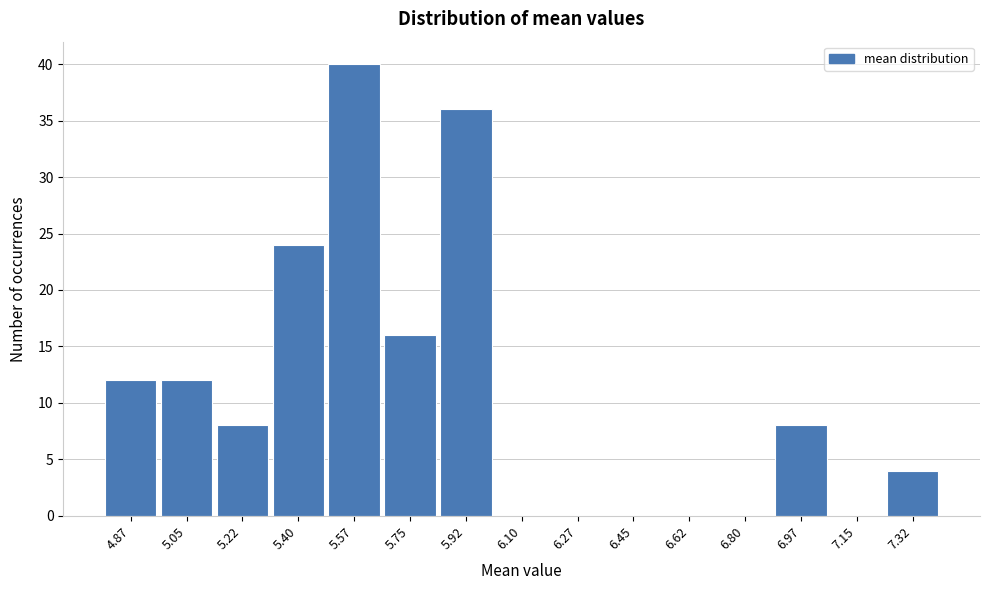

Reading right to left, what are all the values shown in this chart?

7.32=4	7.15=0	6.97=8	6.80=0	6.62=0	6.45=0	6.27=0	6.10=0	5.92=36	5.75=16	5.57=40	5.40=24	5.22=8	5.05=12	4.87=12